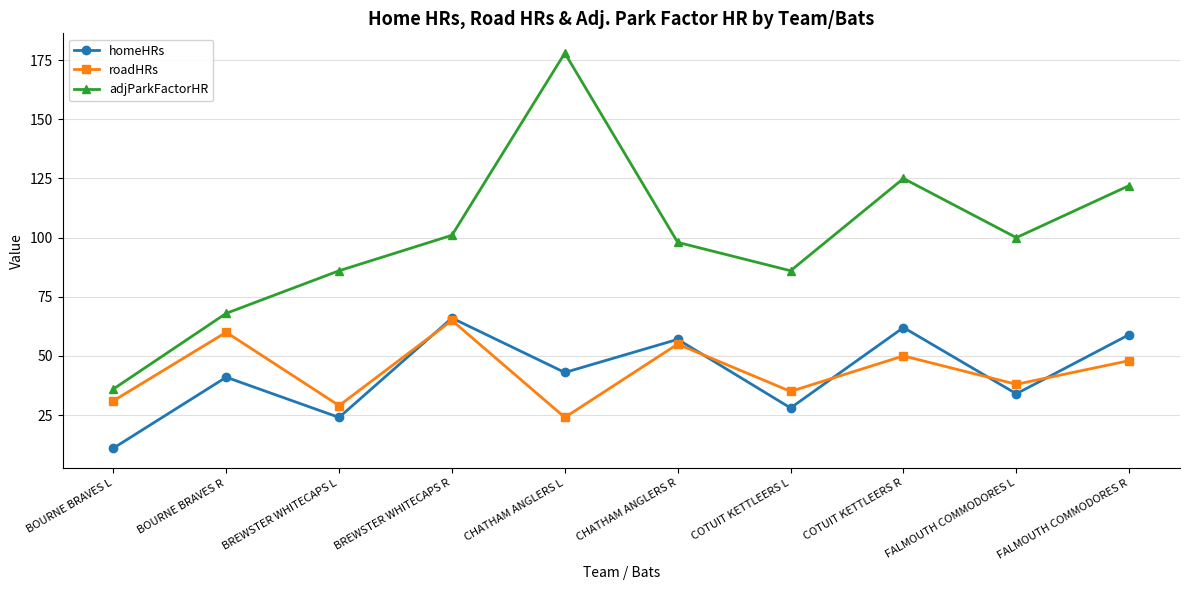

At which category does homeHRs reach its first local valley?

BREWSTER WHITECAPS L